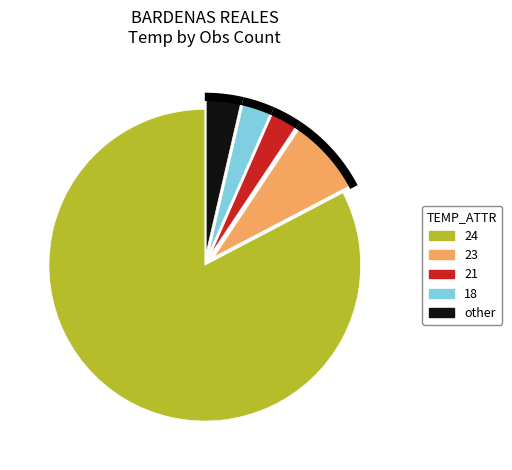

To the nearest percent, what is the difference between the largest and smallest slice percentages?

80%